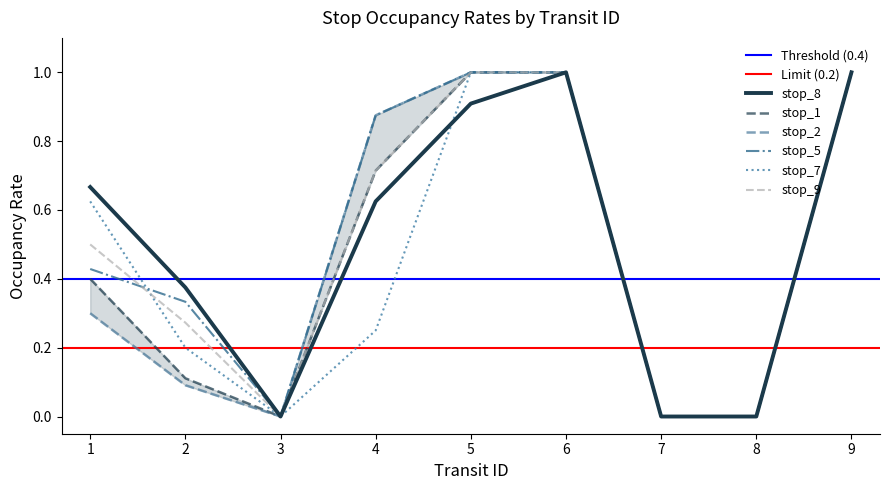

True or false: stop_5 has more than 1 points higher than both neighbors.

False